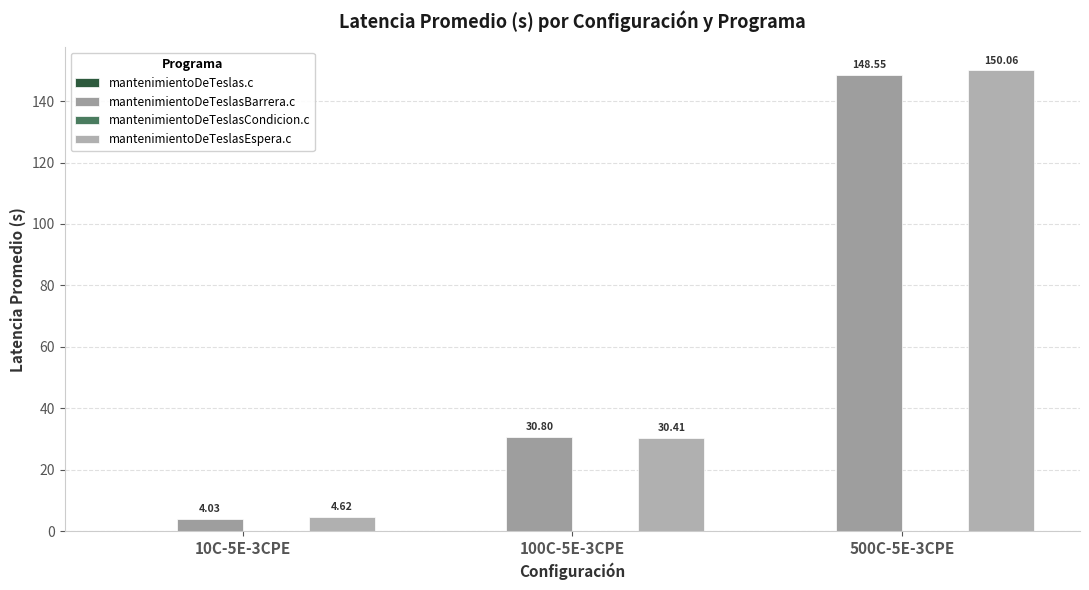

At how many categories does at least one series exceed 132?

1